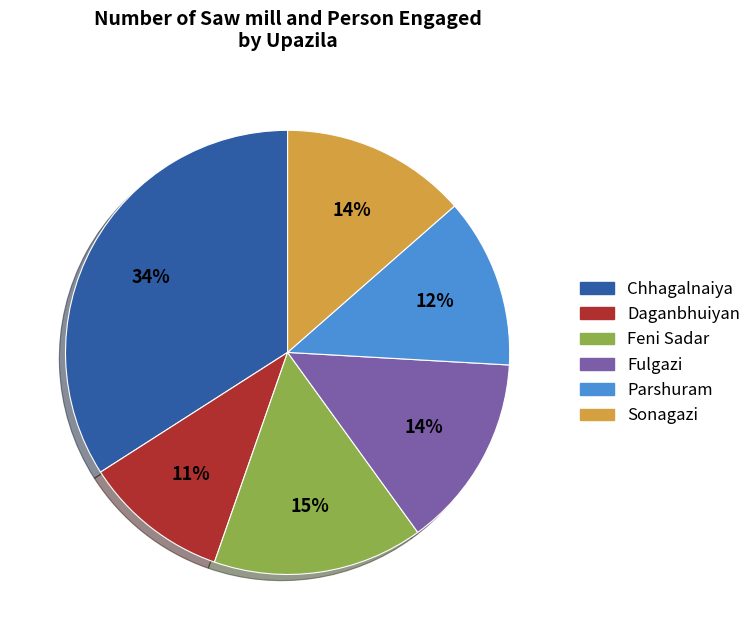

True or false: Daganbhuiyan accounts for 24% of the total.

False